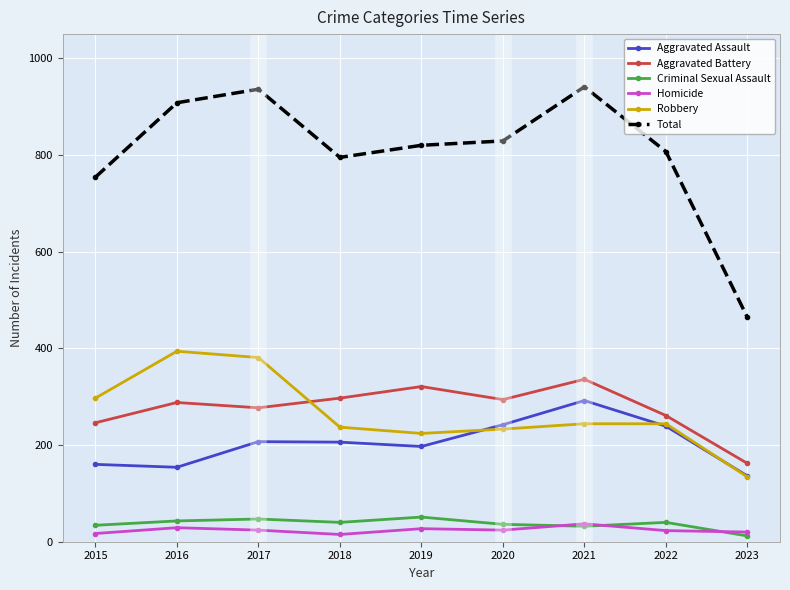

Reading left to right, what are all the values shown in this chart?

Aggravated Assault: 2015=160	2016=154	2017=207	2018=206	2019=197	2020=242	2021=292	2022=239	2023=136
Aggravated Battery: 2015=246	2016=288	2017=277	2018=297	2019=321	2020=294	2021=336	2022=261	2023=162
Criminal Sexual Assault: 2015=34	2016=43	2017=47	2018=40	2019=51	2020=36	2021=32	2022=40	2023=12
Homicide: 2015=17	2016=29	2017=24	2018=15	2019=27	2020=24	2021=37	2022=23	2023=20
Robbery: 2015=297	2016=394	2017=381	2018=237	2019=224	2020=233	2021=244	2022=244	2023=134
Total: 2015=754	2016=908	2017=936	2018=795	2019=820	2020=829	2021=941	2022=807	2023=464